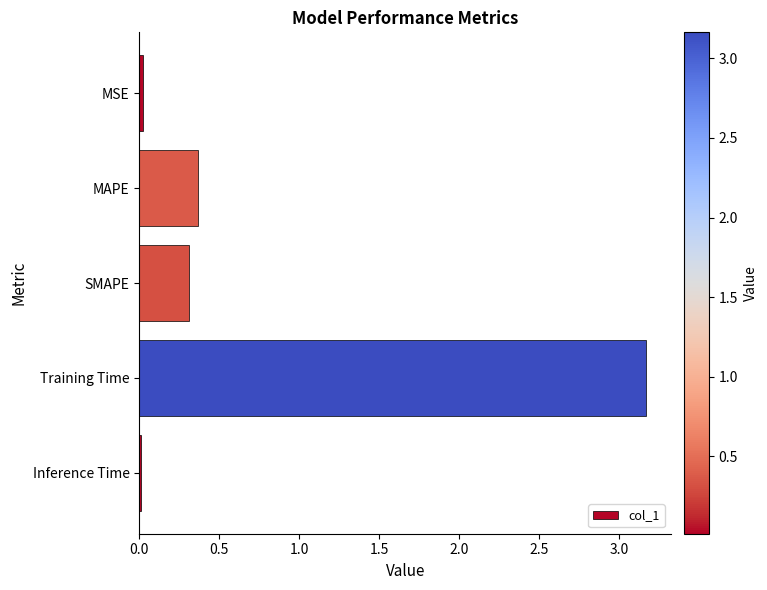

What is the label of the 1st bar from the bottom?

Inference Time